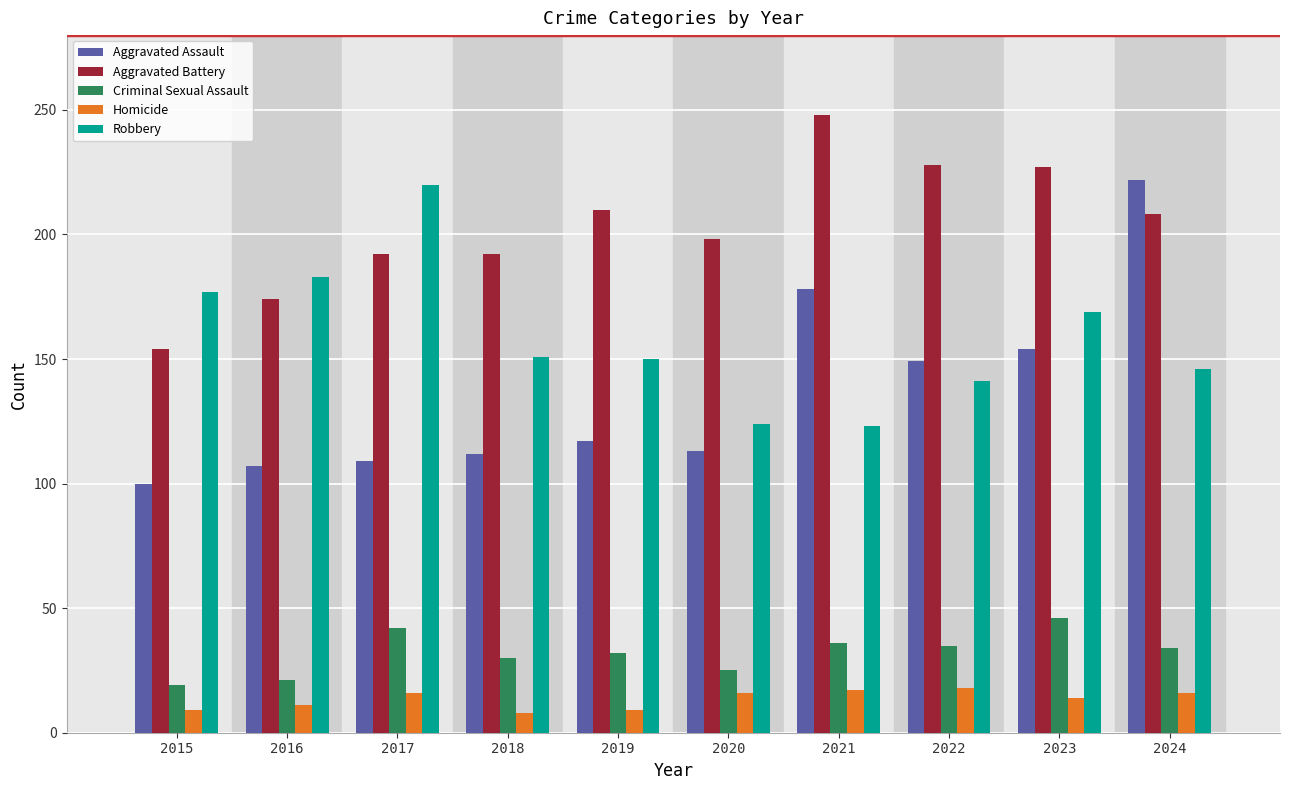

How many categories are shown in the chart?

10